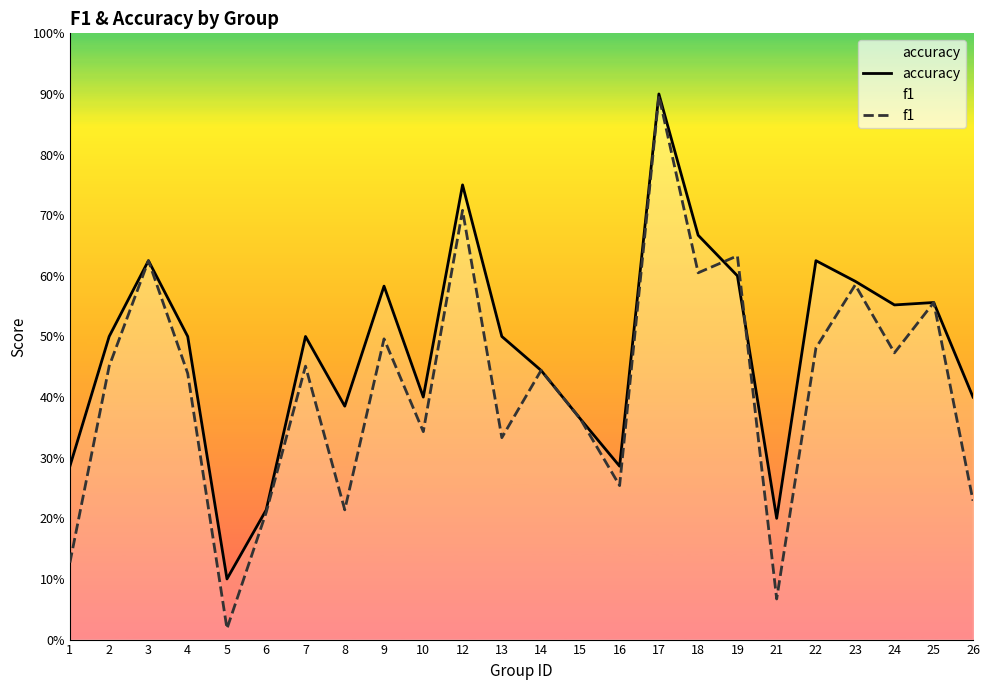

What value does the accuracy series have at 9?

0.6